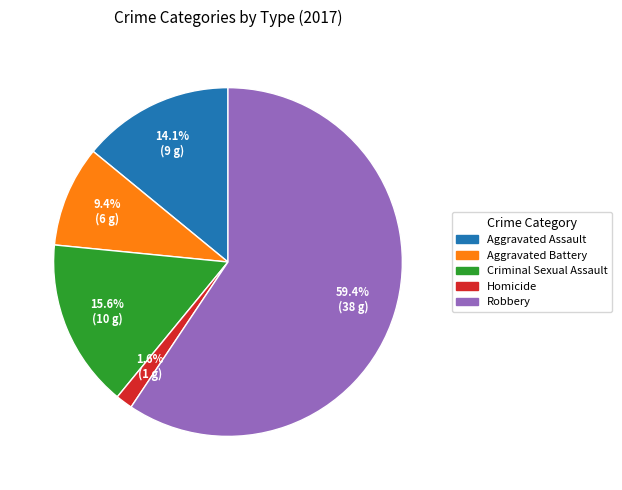

Between Aggravated Assault and Homicide, which is larger?

Aggravated Assault